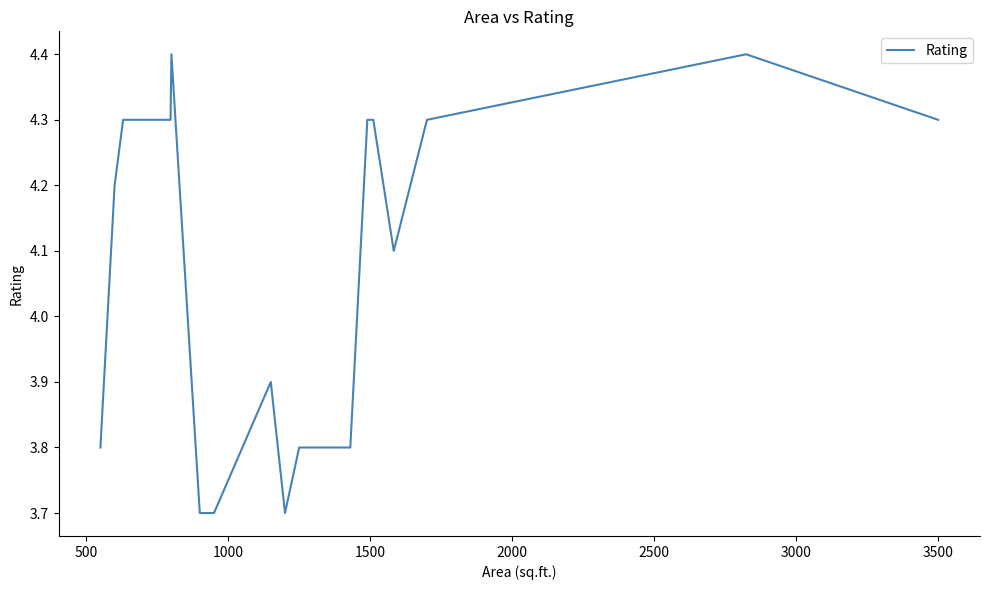

What is the difference between the second highest and second lowest values?

0.7